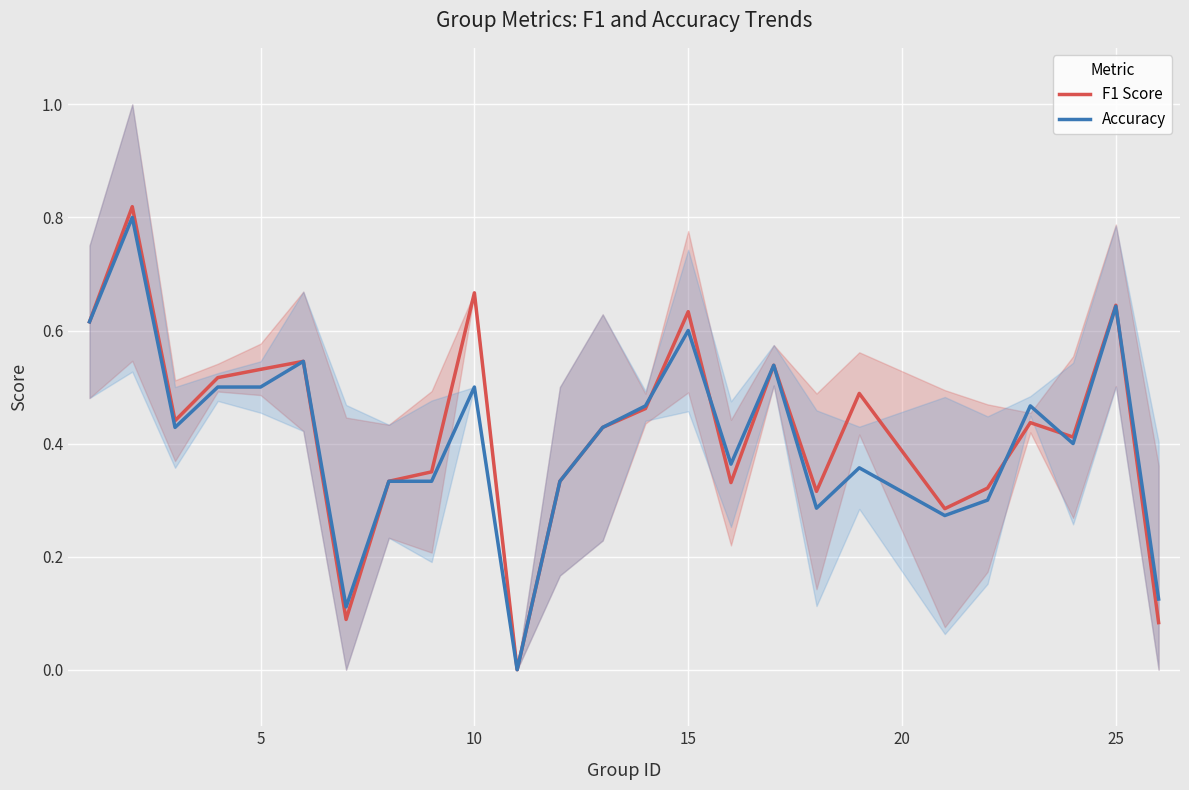

List the series in order of their overall mean, highest first.

F1 Score, Accuracy